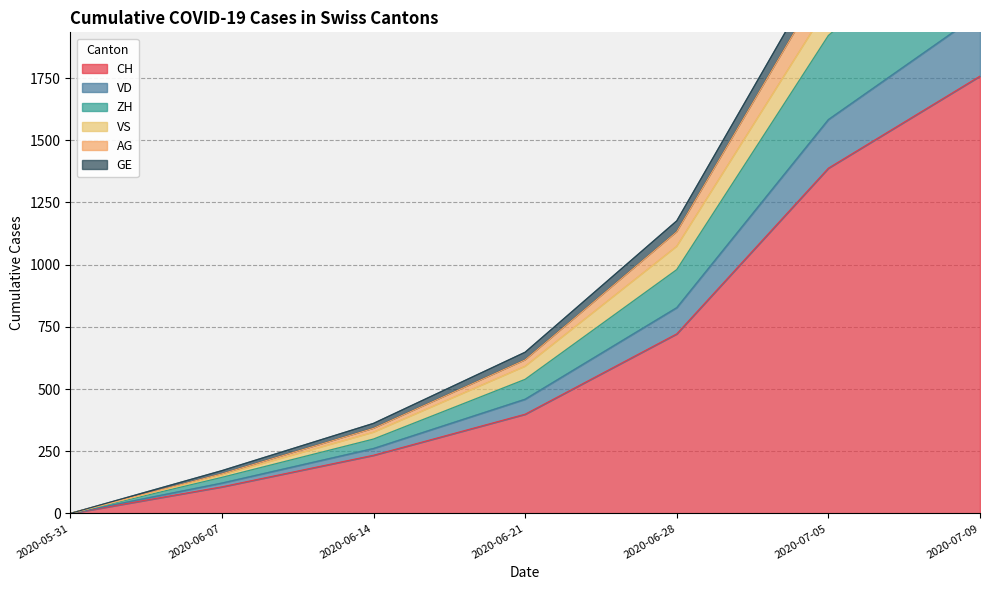

Rank the categories by CH value from lowest to highest.

2020-05-31, 2020-06-07, 2020-06-14, 2020-06-21, 2020-06-28, 2020-07-05, 2020-07-09